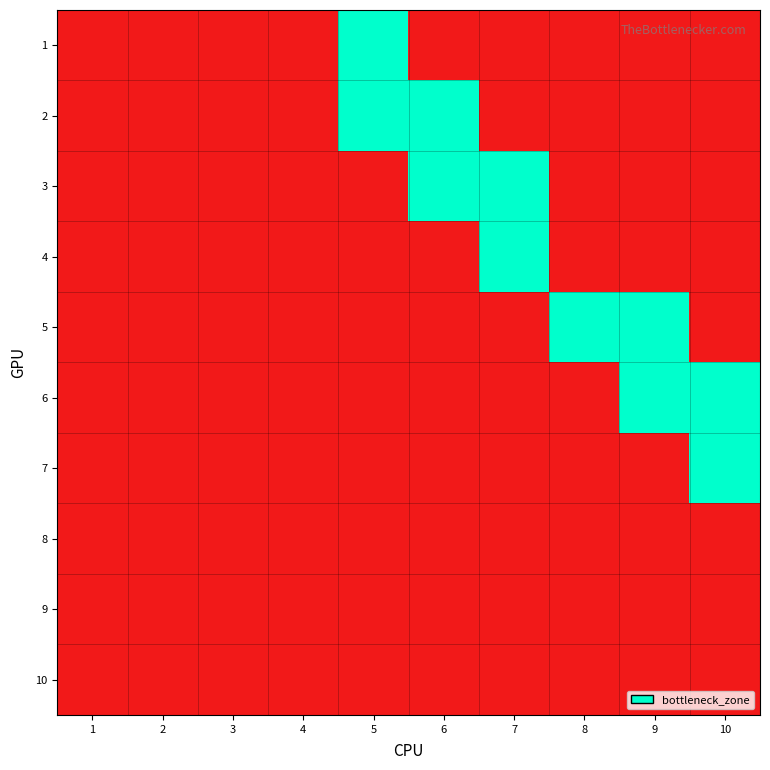

Reading left to right, what are all the values shown in this chart?

1: 1=0	2=0	3=0	4=0	5=1	6=0	7=0	8=0	9=0	10=0
2: 1=0	2=0	3=0	4=0	5=1	6=1	7=0	8=0	9=0	10=0
3: 1=0	2=0	3=0	4=0	5=0	6=1	7=1	8=0	9=0	10=0
4: 1=0	2=0	3=0	4=0	5=0	6=0	7=1	8=0	9=0	10=0
5: 1=0	2=0	3=0	4=0	5=0	6=0	7=0	8=1	9=1	10=0
6: 1=0	2=0	3=0	4=0	5=0	6=0	7=0	8=0	9=1	10=1
7: 1=0	2=0	3=0	4=0	5=0	6=0	7=0	8=0	9=0	10=1
8: 1=0	2=0	3=0	4=0	5=0	6=0	7=0	8=0	9=0	10=0
9: 1=0	2=0	3=0	4=0	5=0	6=0	7=0	8=0	9=0	10=0
10: 1=0	2=0	3=0	4=0	5=0	6=0	7=0	8=0	9=0	10=0